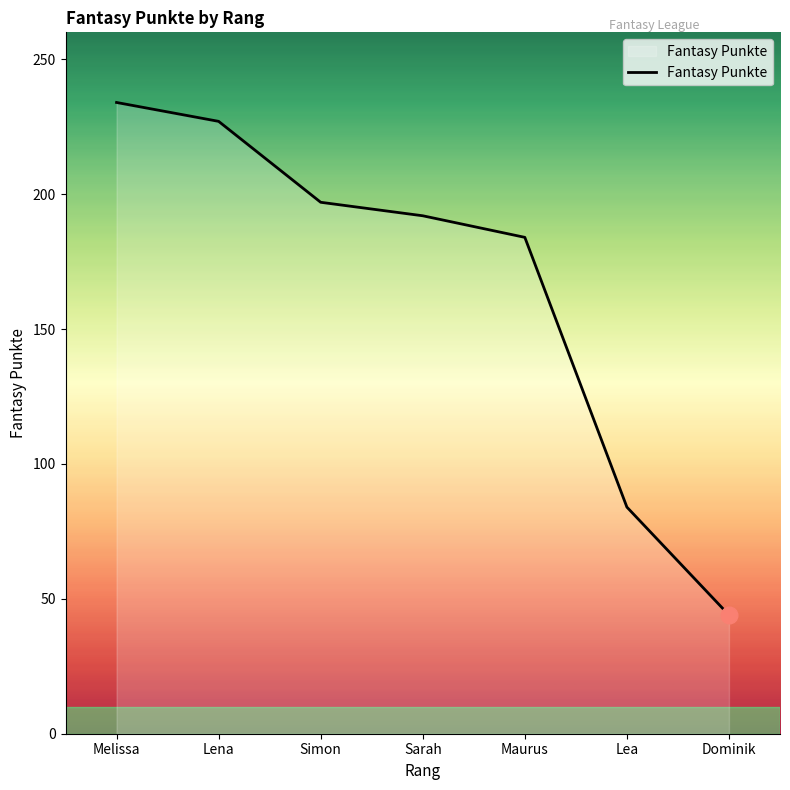

Count the number of categories in the chart.

7